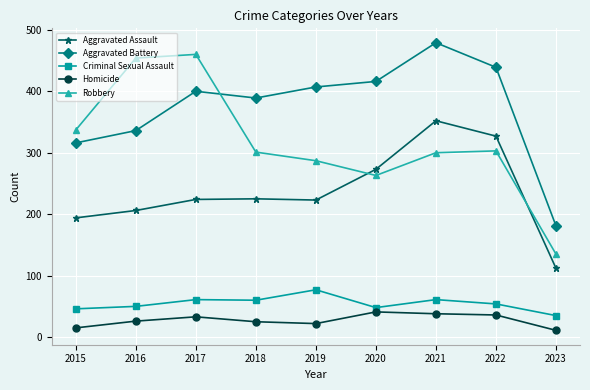

How many lines are shown in the chart?

5